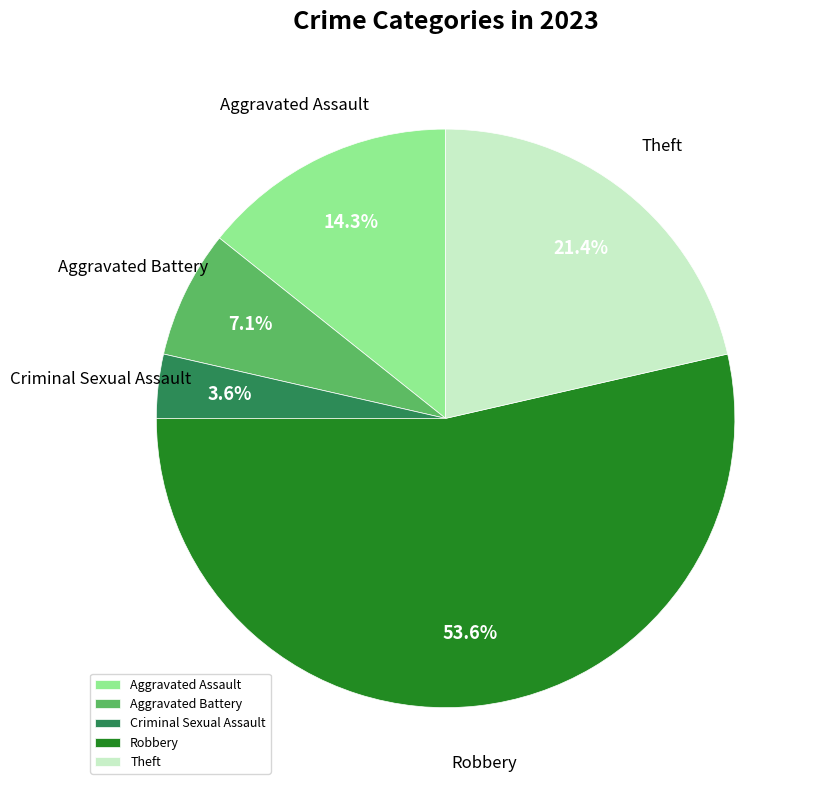

Rank the categories by value from lowest to highest.

Criminal Sexual Assault, Aggravated Battery, Aggravated Assault, Theft, Robbery